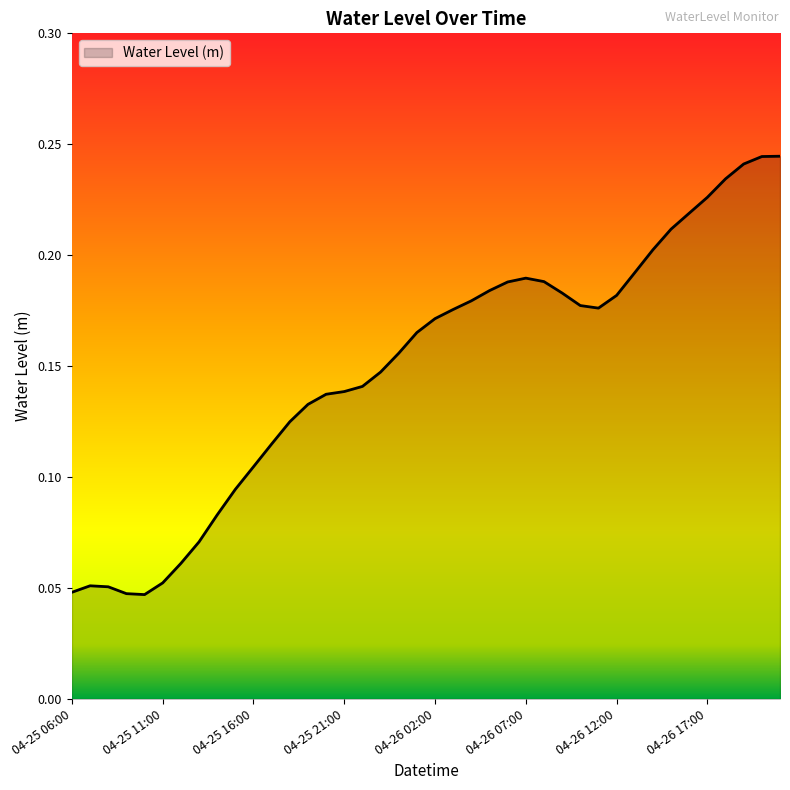

Does the chart display data point markers on the line(s)?

No